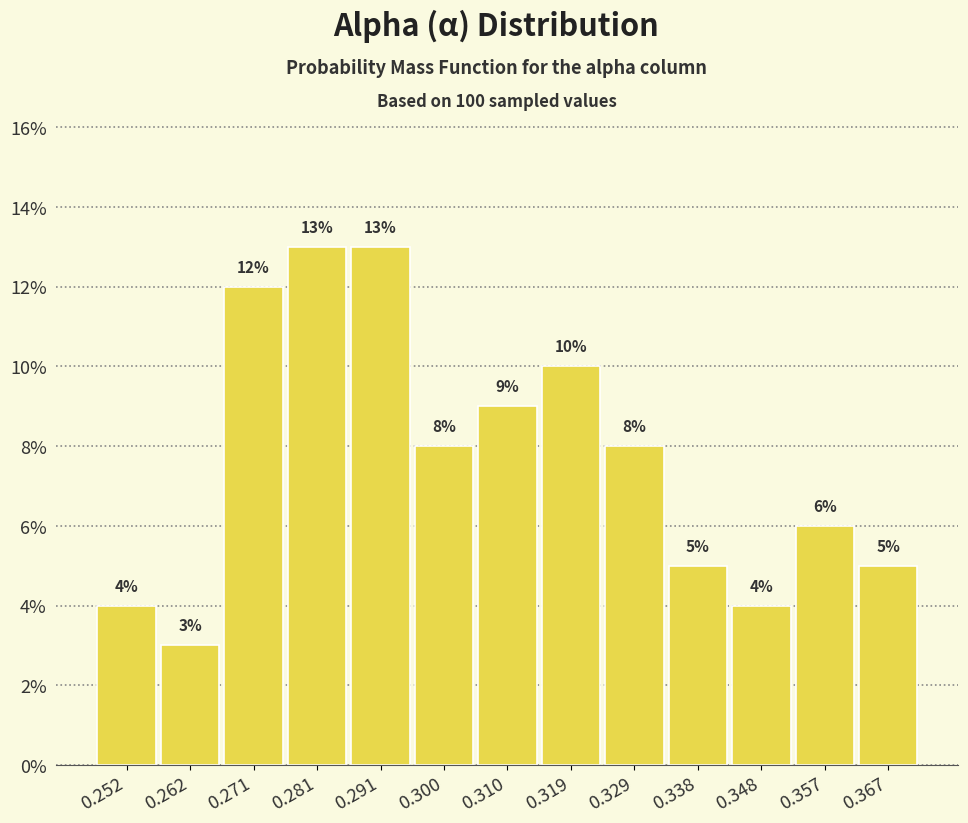

Reading left to right, transcribe this chart: for each bar, give the range it covers on the x-axis and its height. The bar edges are not printed on the chart, so give them approximately, as read against the axis.

0.248 to 0.257: 4
0.257 to 0.267: 3
0.267 to 0.276: 12
0.276 to 0.286: 13
0.286 to 0.295: 13
0.295 to 0.305: 8
0.305 to 0.314: 9
0.314 to 0.324: 10
0.324 to 0.333: 8
0.333 to 0.343: 5
0.343 to 0.352: 4
0.352 to 0.362: 6
0.362 to 0.372: 5